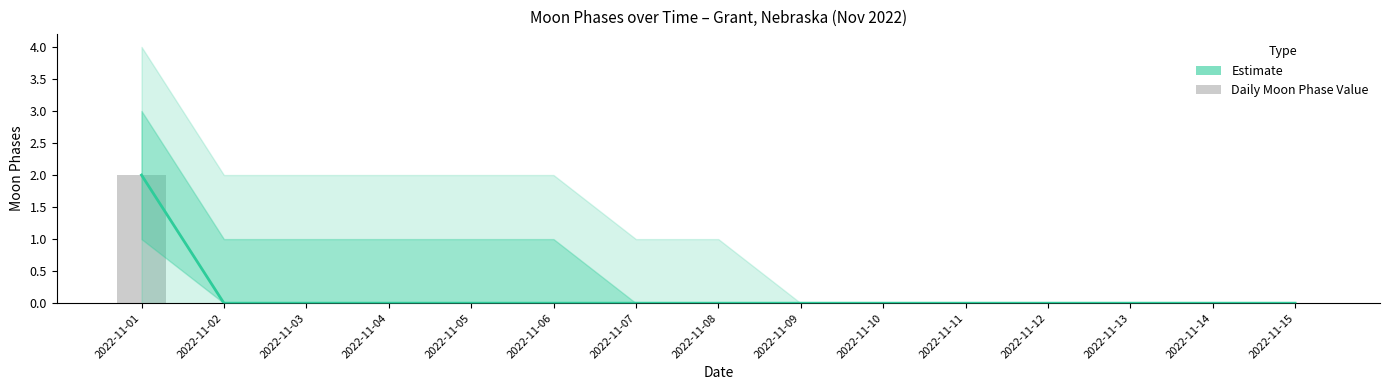

Reading right to left, what are all the values shown in this chart?

2022-11-15=0	2022-11-14=0	2022-11-13=0	2022-11-12=0	2022-11-11=0	2022-11-10=0	2022-11-09=0	2022-11-08=0	2022-11-07=0	2022-11-06=0	2022-11-05=0	2022-11-04=0	2022-11-03=0	2022-11-02=0	2022-11-01=2